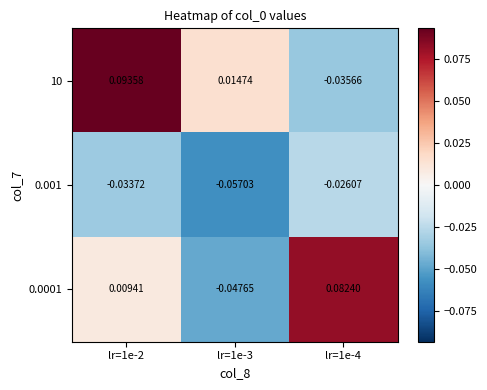

Is the value of 10 at lr=1e-2 greater than the value of 0.0001 at lr=1e-2?

Yes